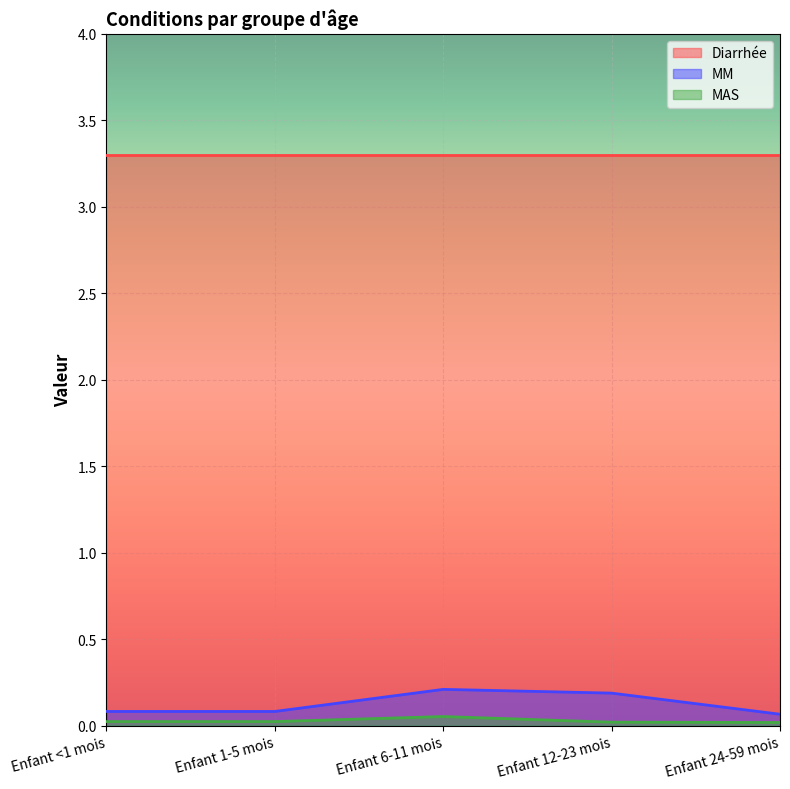

How many MAS values are between 0 and 1?

5